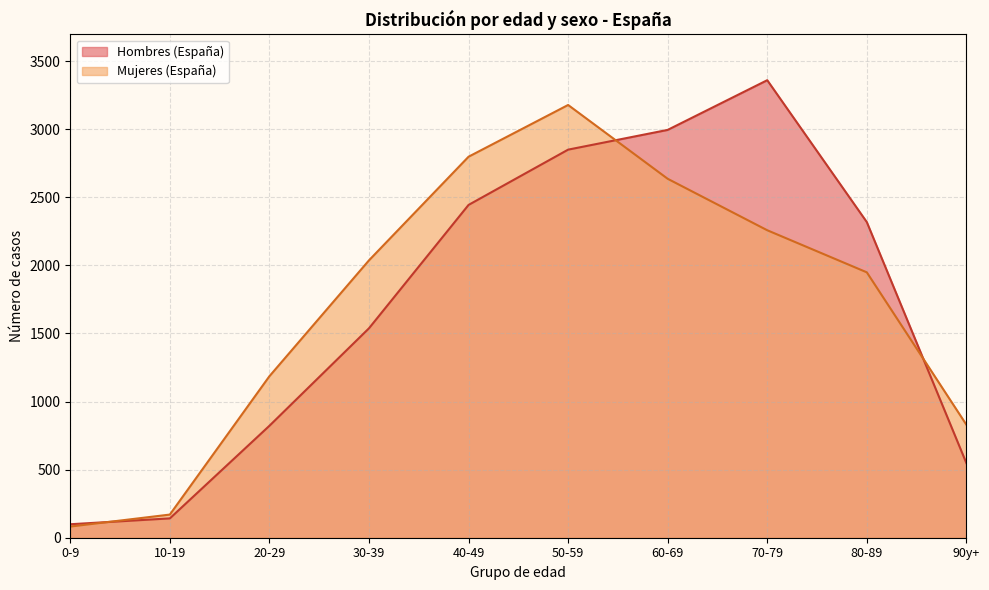

What is the label of the 6th point from the left?

50-59